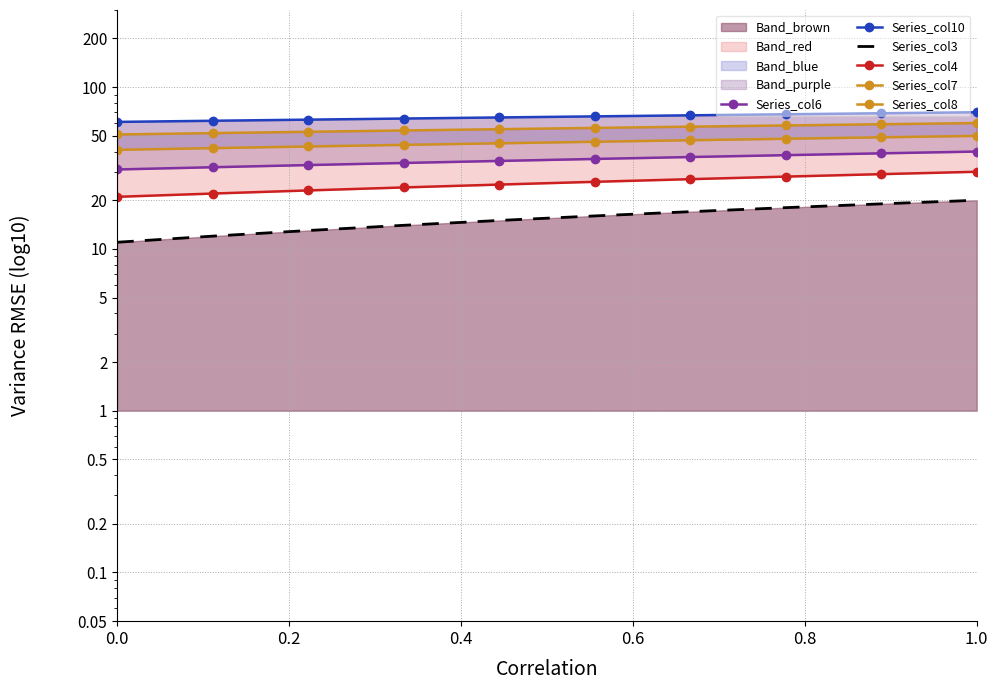

How many data points in Series_col7 are above 46?

4